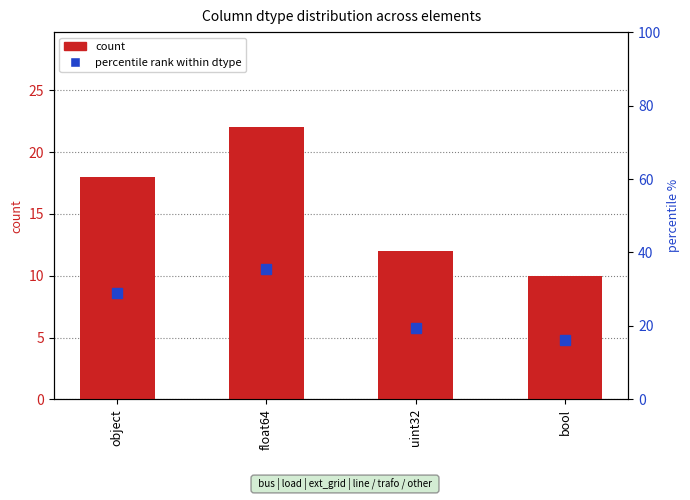

At which label is percentile rank within dtype closest to 25?

object